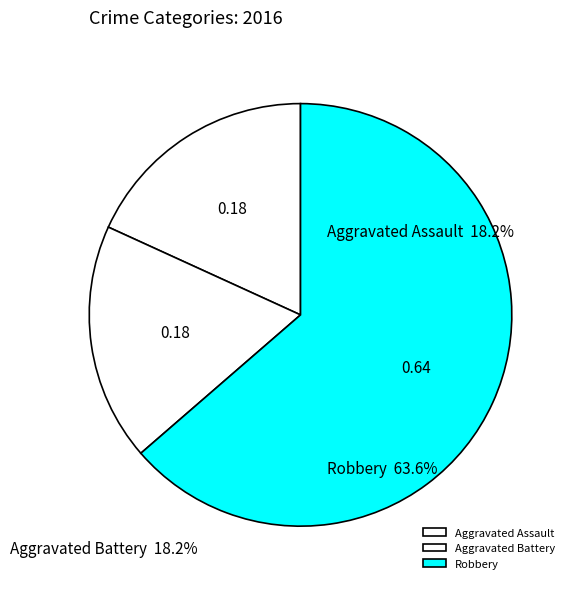

Is it true that Aggravated Assault is 18% of the pie?

True